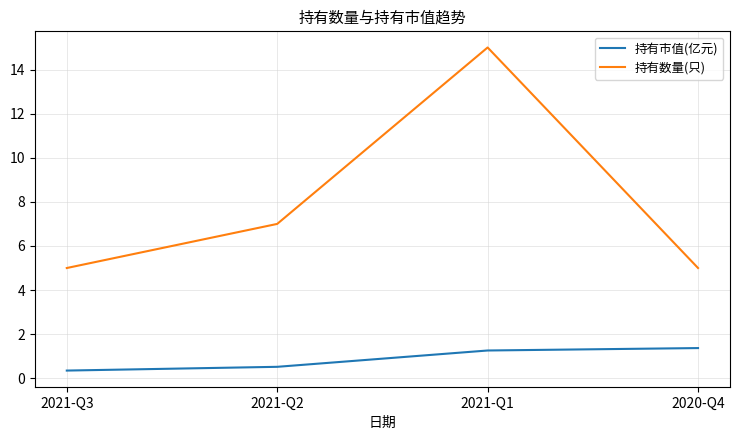

What position from the left is 2021-Q3?

1